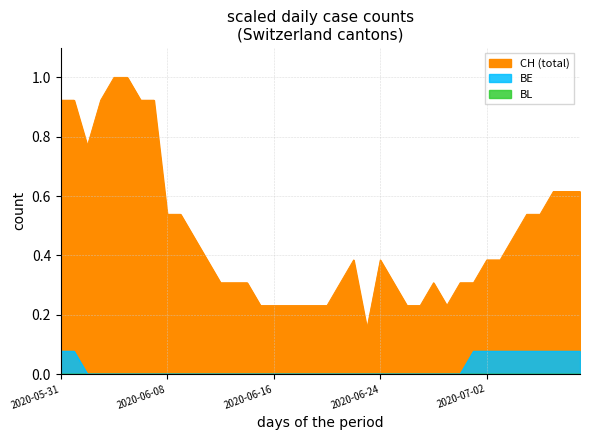

The value of CH at 2020-06-10 is 0.7. True or false?

False